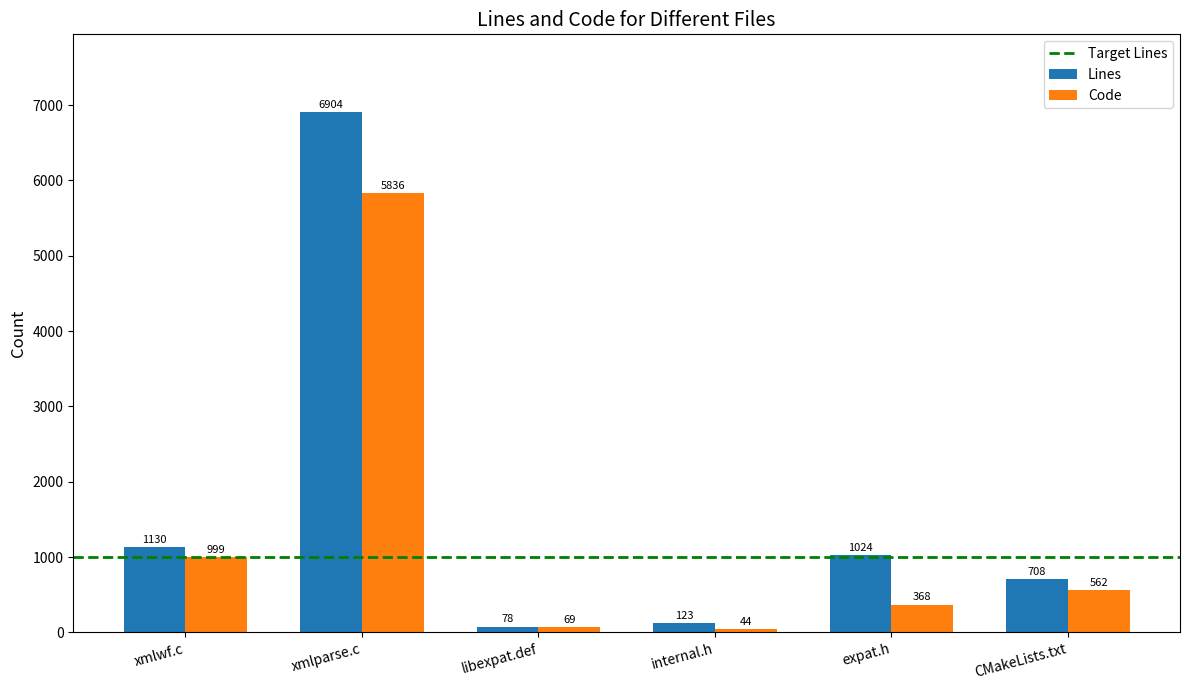

What is the label of the 4th bar from the right?

libexpat.def